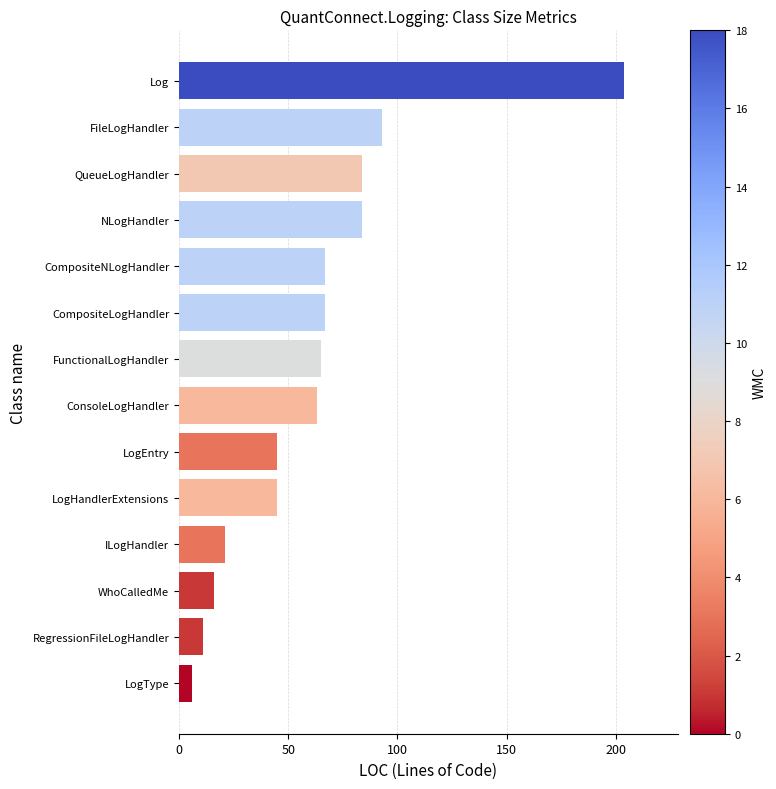

True or false: the data shows 162 at FileLogHandler.

False